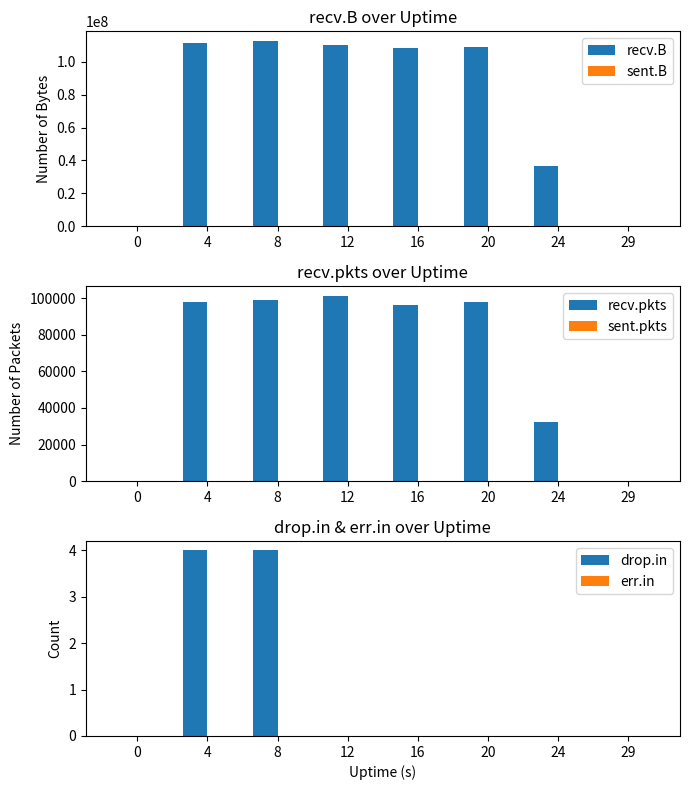

How many distinct data groups are displayed?

6